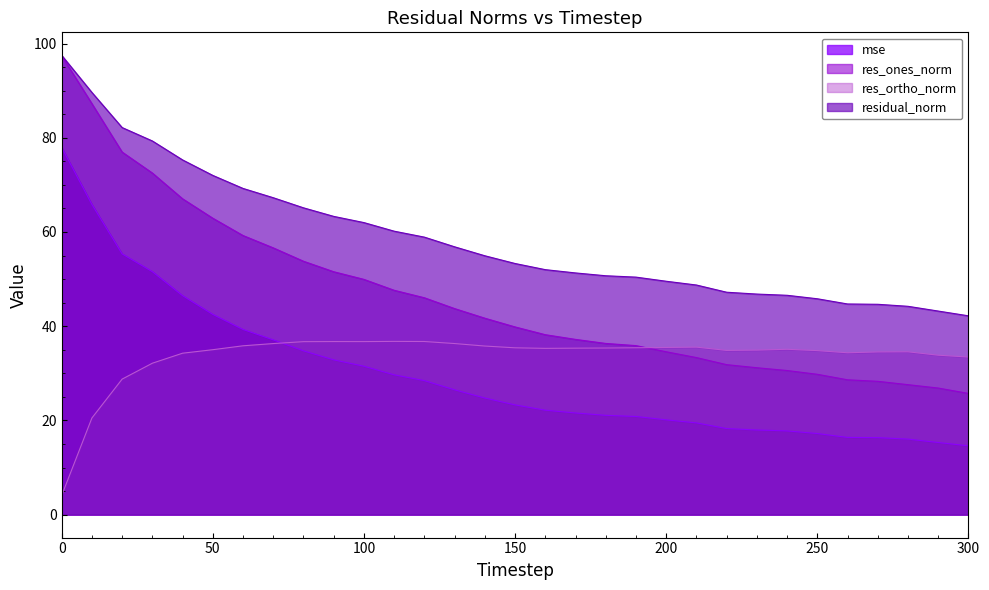

How many lines are shown in the chart?

4